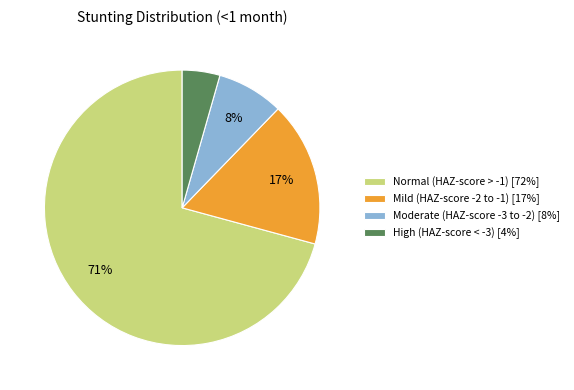

How many segments does this pie chart have?

4